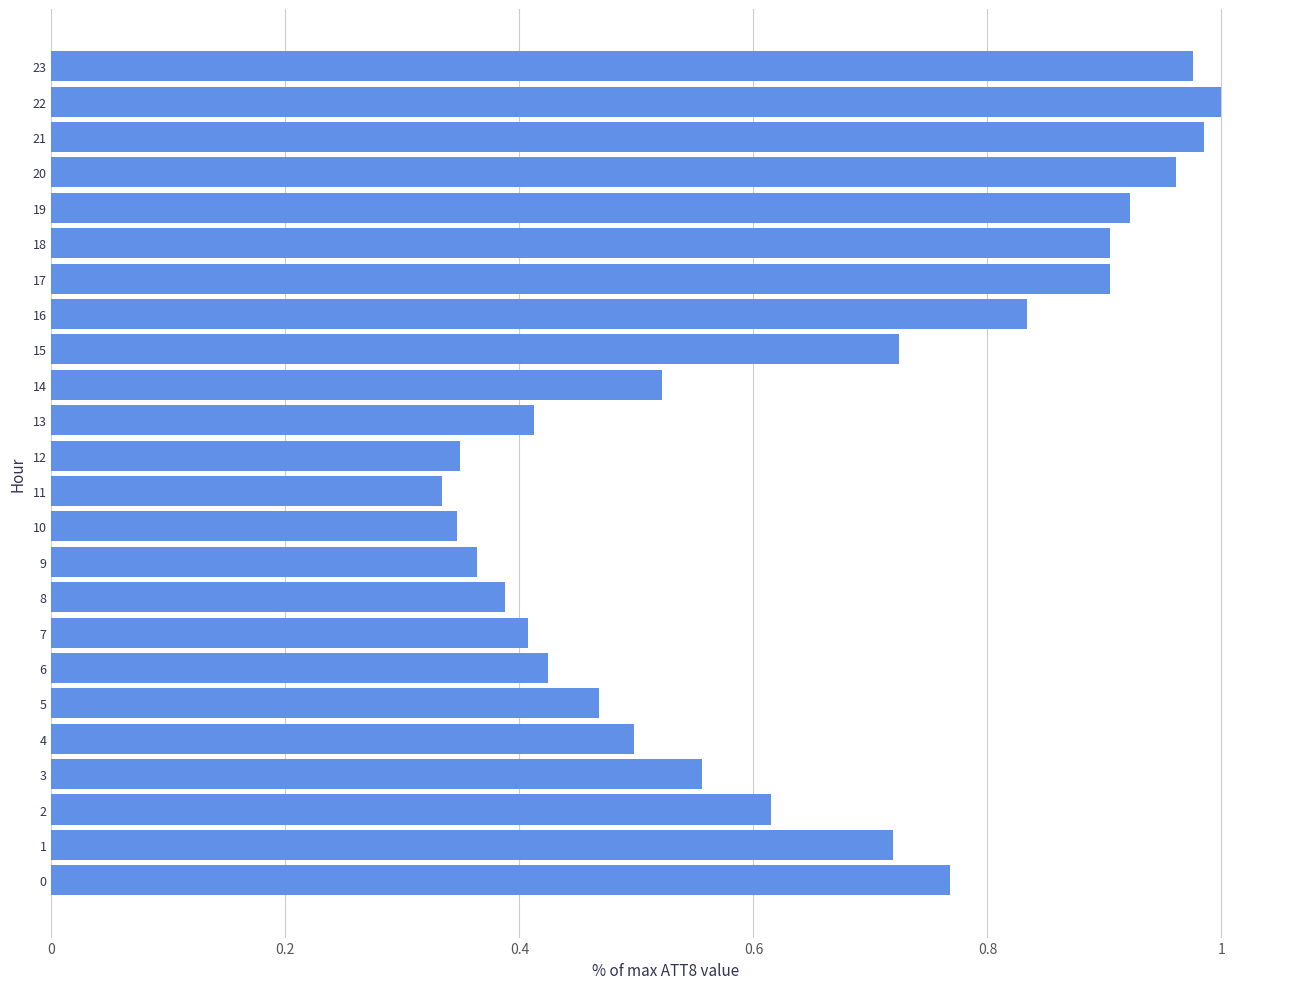

What is the sum of all values?

15.4